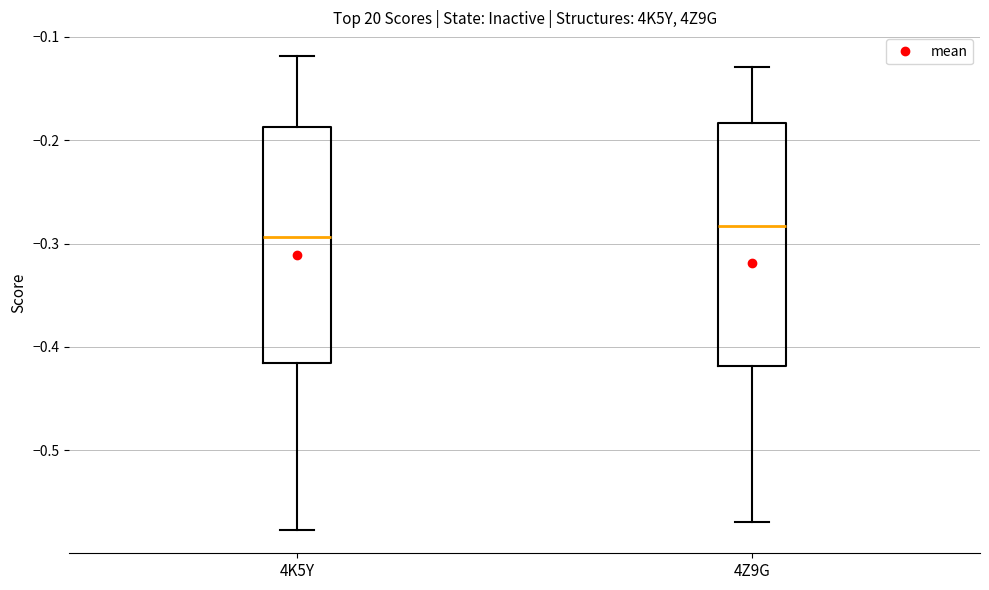

Where does the median line of the box for 4Z9G sit on the y-axis? The values are not printed on the chart, so give them approximately, as read against the axis.

-0.28